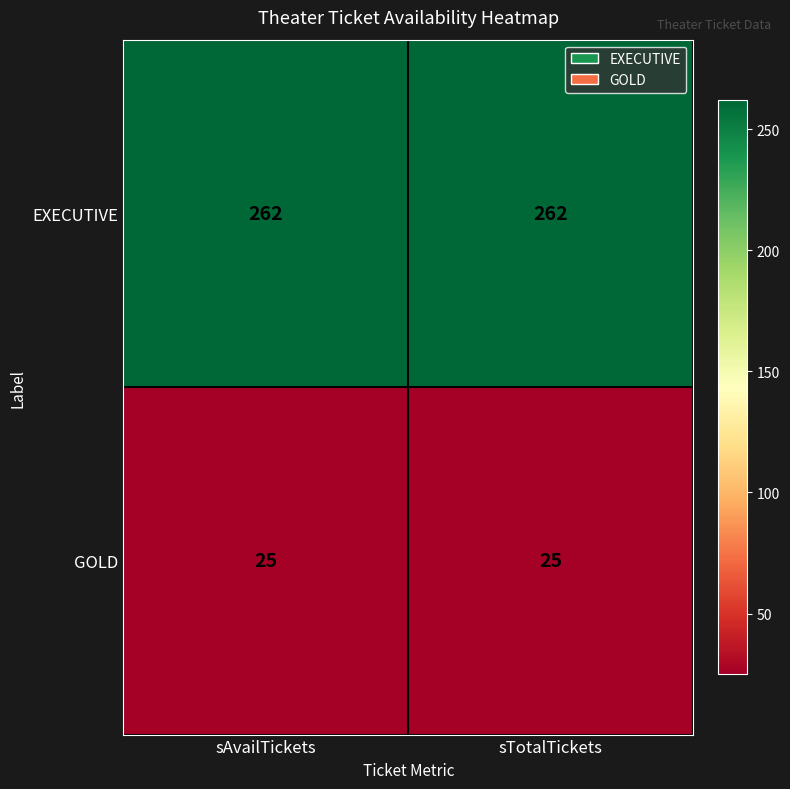

What is the spread (max minus min) of values at sAvailTickets?

237